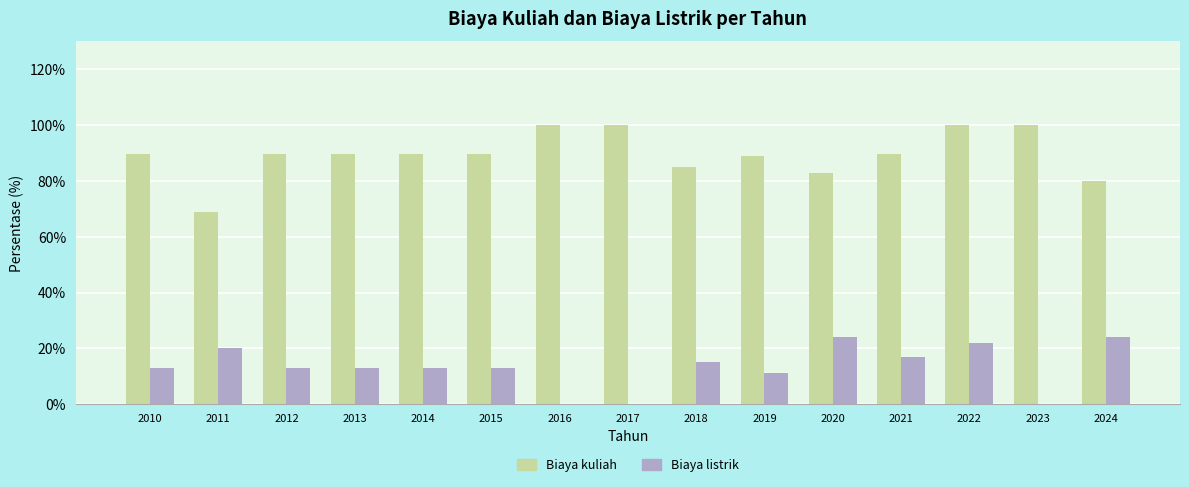

What is the maximum value for Biaya listrik?

24.0